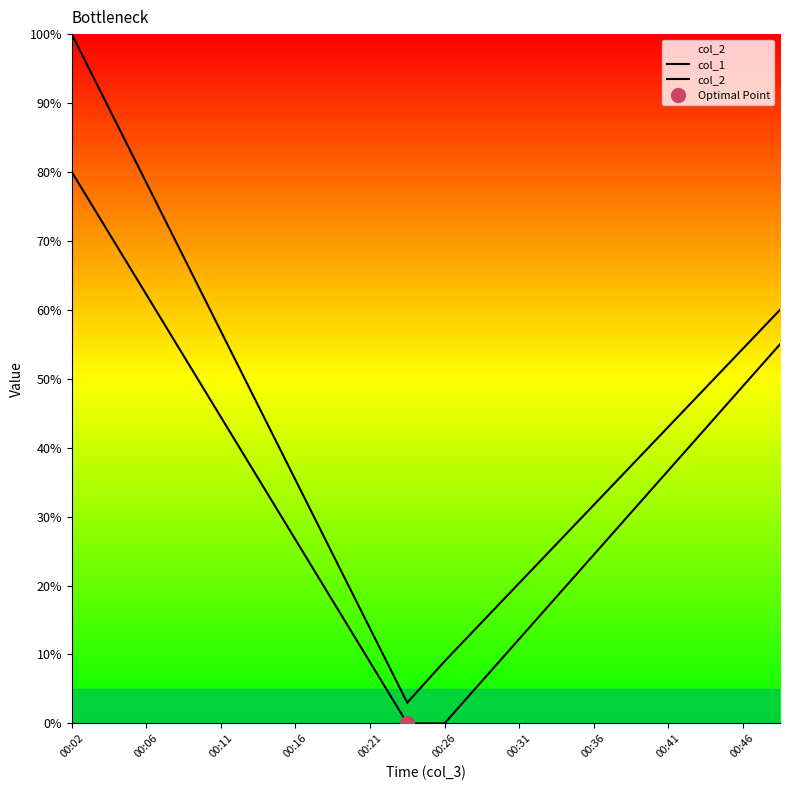

True or false: col_2 and col_1 intersect in this chart.

False